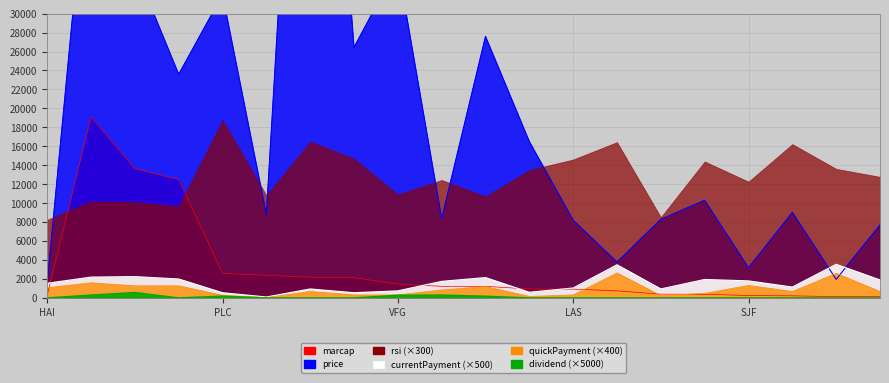

At how many categories does at least one series exceed 49824?

2